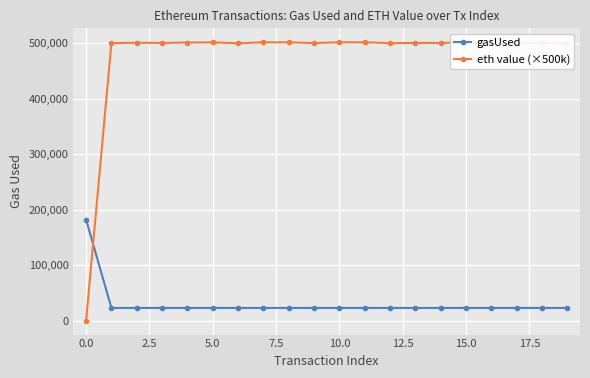

What is the value of the gasUsed point at the 19th from the left?

22966.0